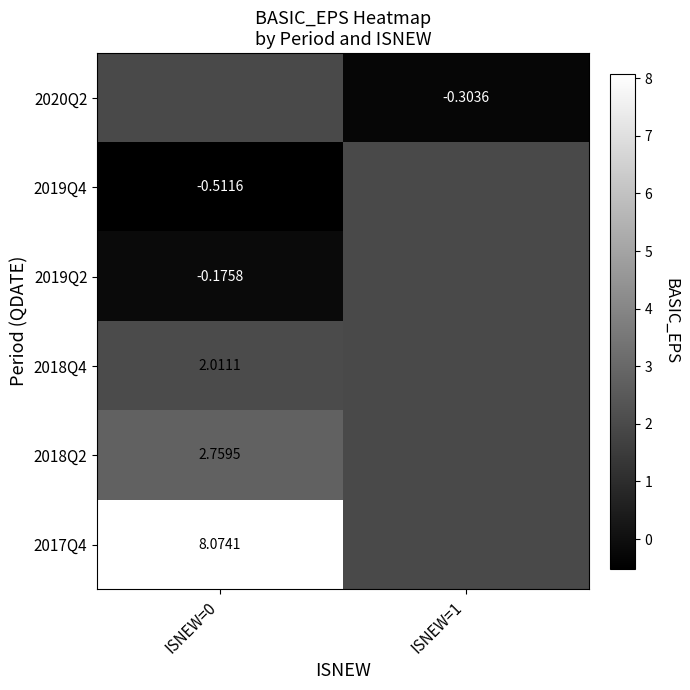

What is the greatest value displayed?

8.1